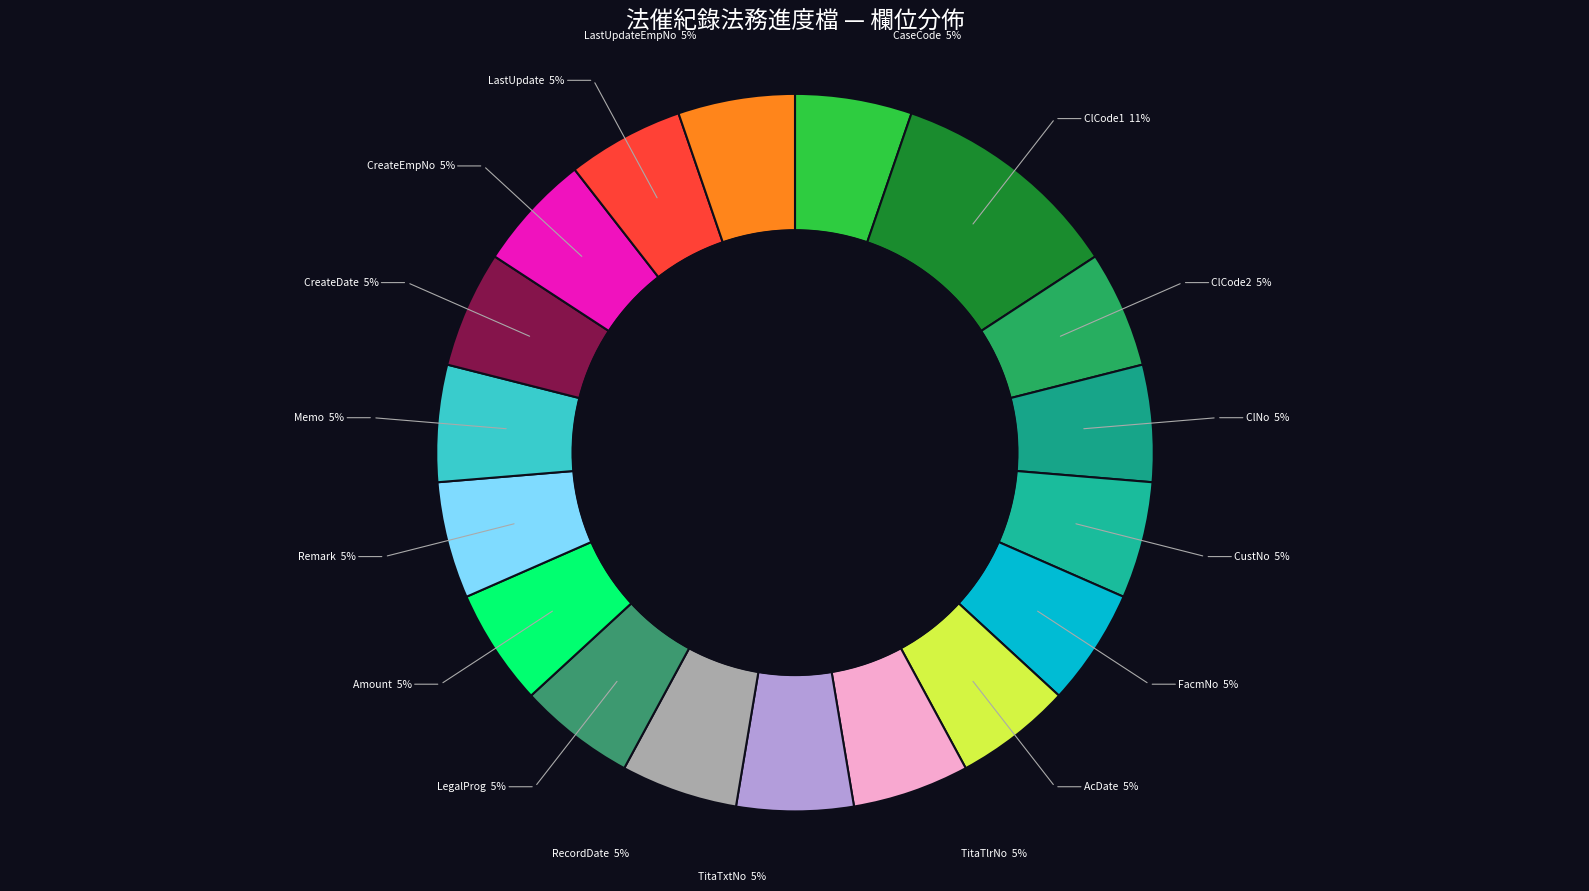

How many segments does this pie chart have?

18